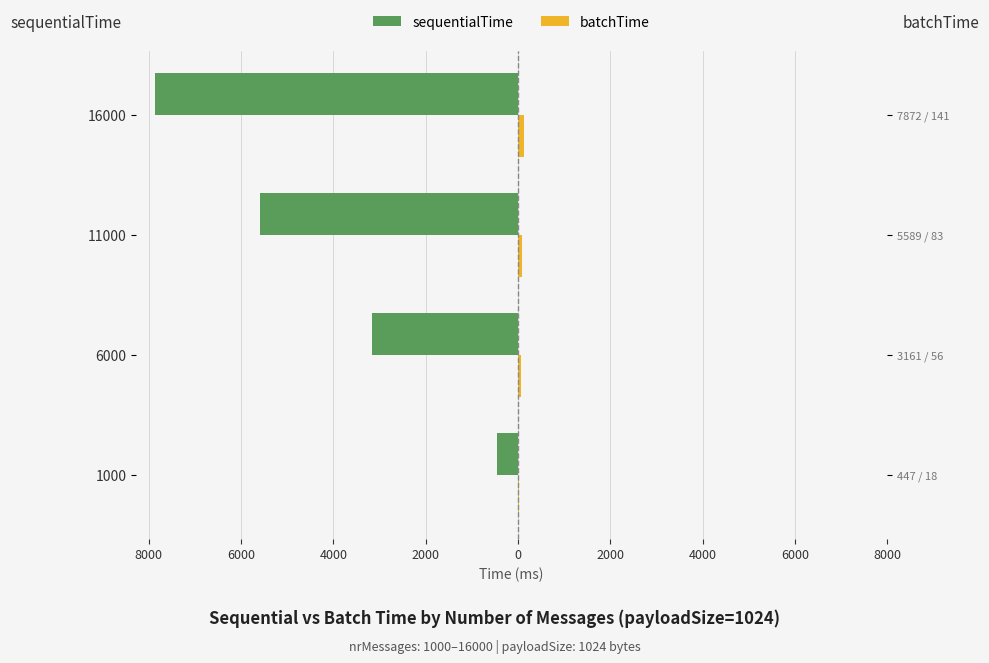

What is the average value of the sequentialTime series?

-4267